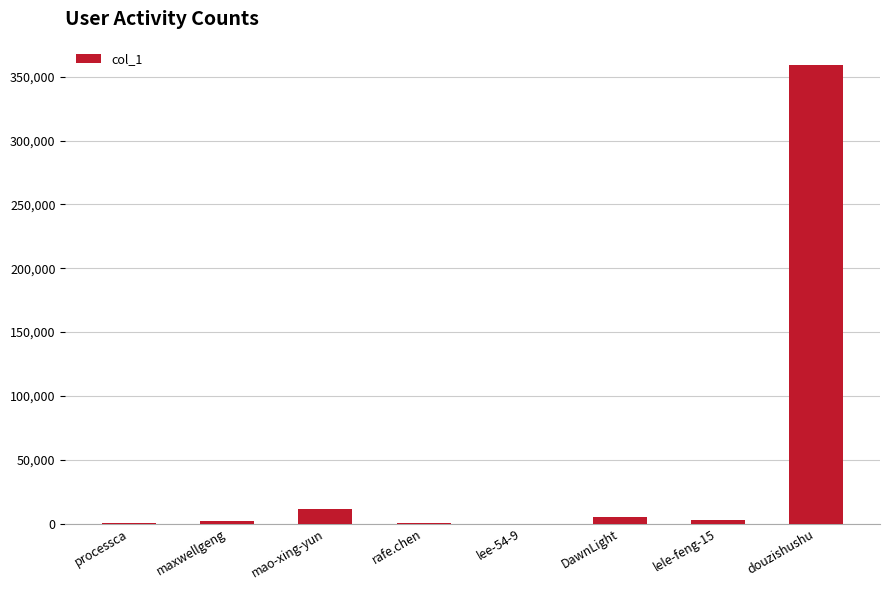

What is the change in value from processca to rafe.chen?

+59